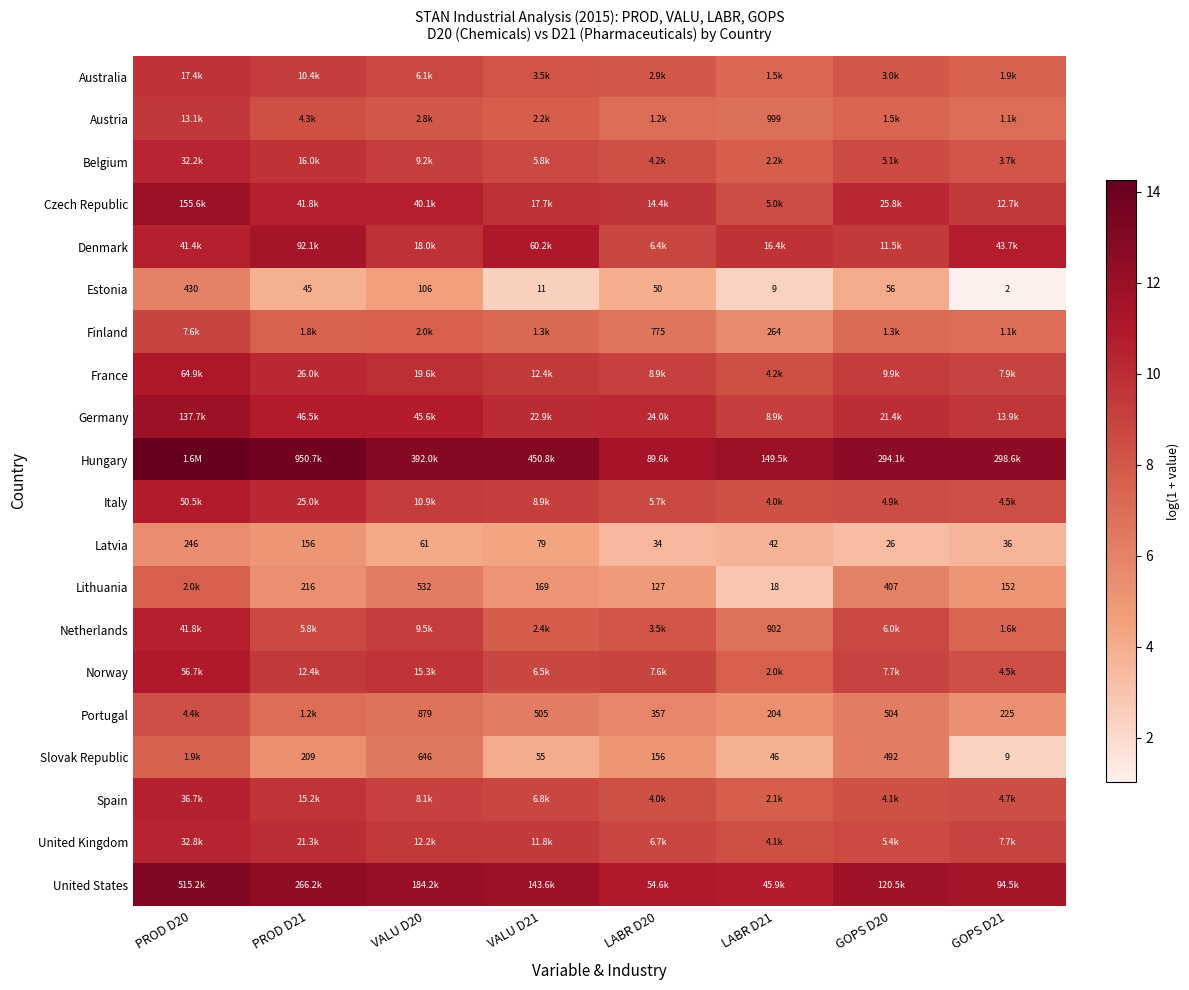

The value of United States at GOPS D20 is 19.9. True or false?

False